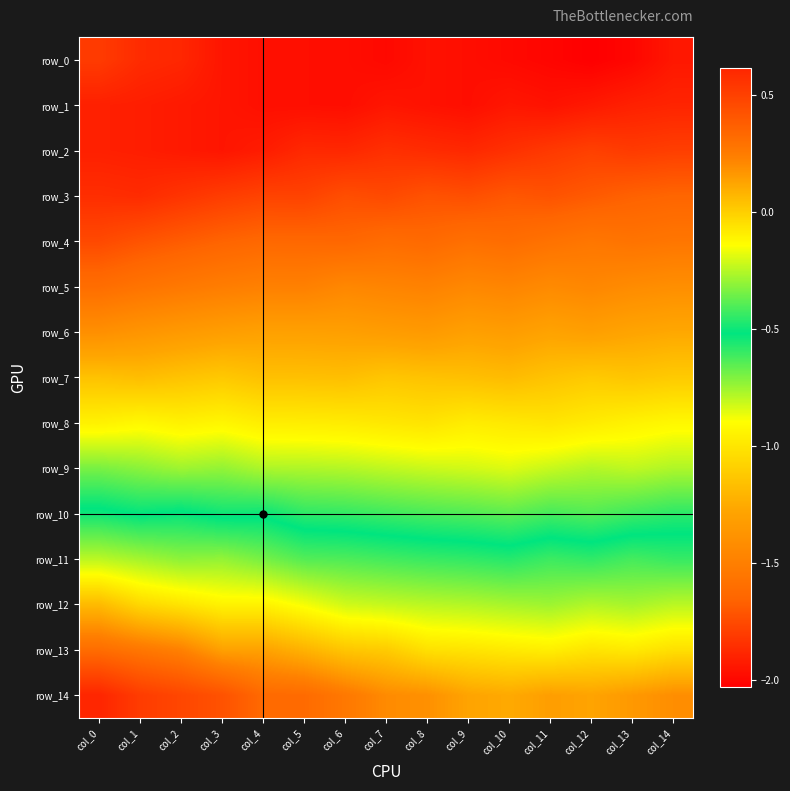

What is the lowest value of the row_6 series?

-1.4